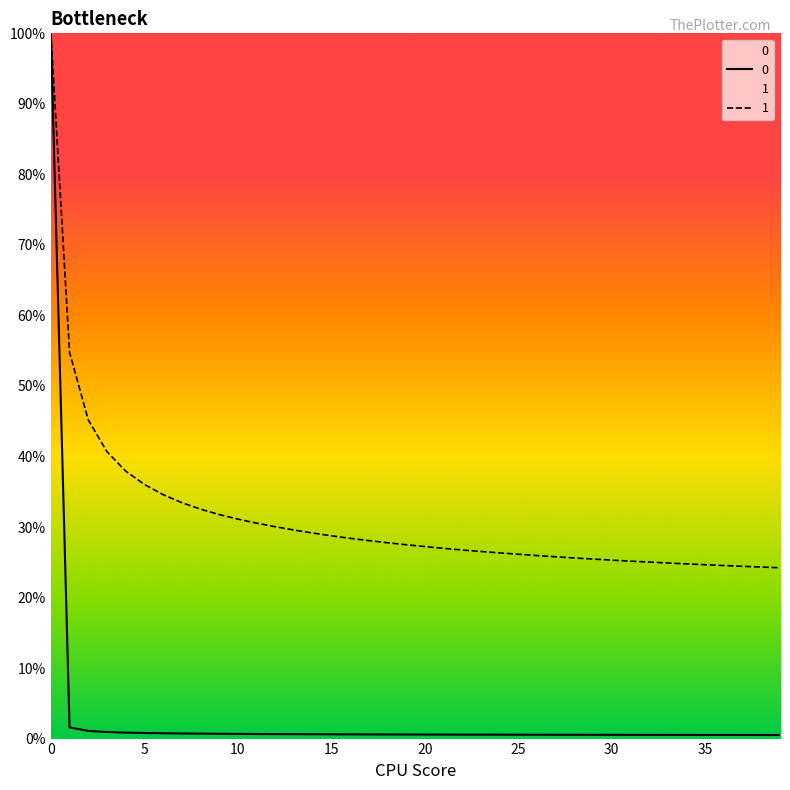

Reading left to right, extract all data points from this chart.

0: 0=100.0	1=1.6	2=1.1	3=0.9	4=0.8	5=0.8	6=0.8	7=0.7	8=0.7	9=0.7	10=0.7	11=0.6	12=0.6	13=0.6	14=0.6	15=0.6	16=0.6	17=0.6	18=0.6	19=0.6	20=0.6	21=0.6	22=0.6	23=0.6	24=0.6	25=0.6	26=0.5	27=0.5	28=0.5	29=0.5	30=0.5	31=0.5	32=0.5	33=0.5	34=0.5	35=0.5	36=0.5	37=0.5	38=0.5	39=0.5
1: 0=100.0	1=54.8	2=45.2	3=40.7	4=37.9	5=36.0	6=34.6	7=33.5	8=32.5	9=31.8	10=31.1	11=30.5	12=30.0	13=29.6	14=29.1	15=28.8	16=28.4	17=28.1	18=27.8	19=27.5	20=27.2	21=27.0	22=26.7	23=26.5	24=26.3	25=26.1	26=26.0	27=25.8	28=25.6	29=25.5	30=25.3	31=25.2	32=25.0	33=24.9	34=24.8	35=24.7	36=24.5	37=24.4	38=24.3	39=24.2